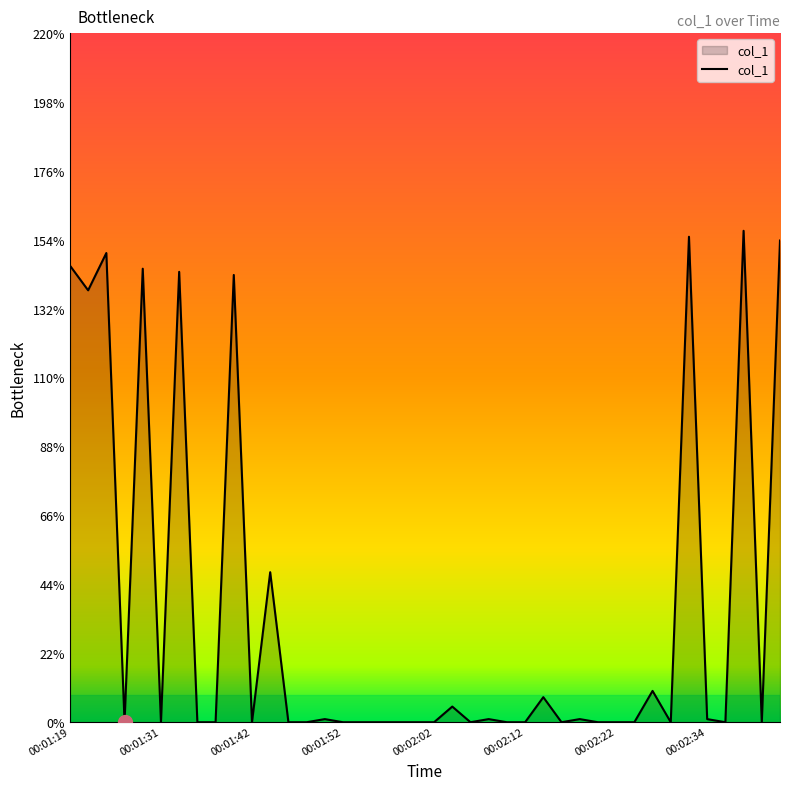

What is the maximum value shown in the chart?

156.9